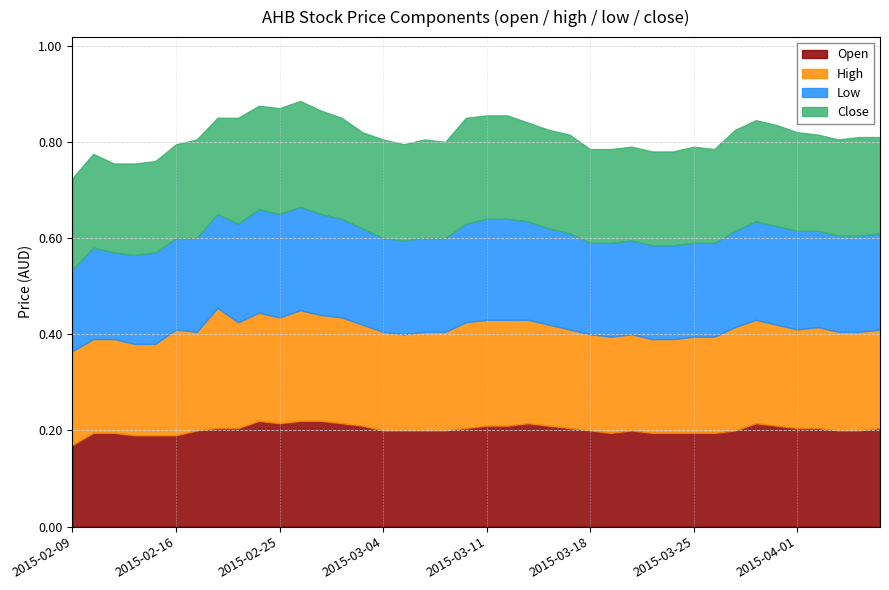

How many lines are shown in the chart?

4